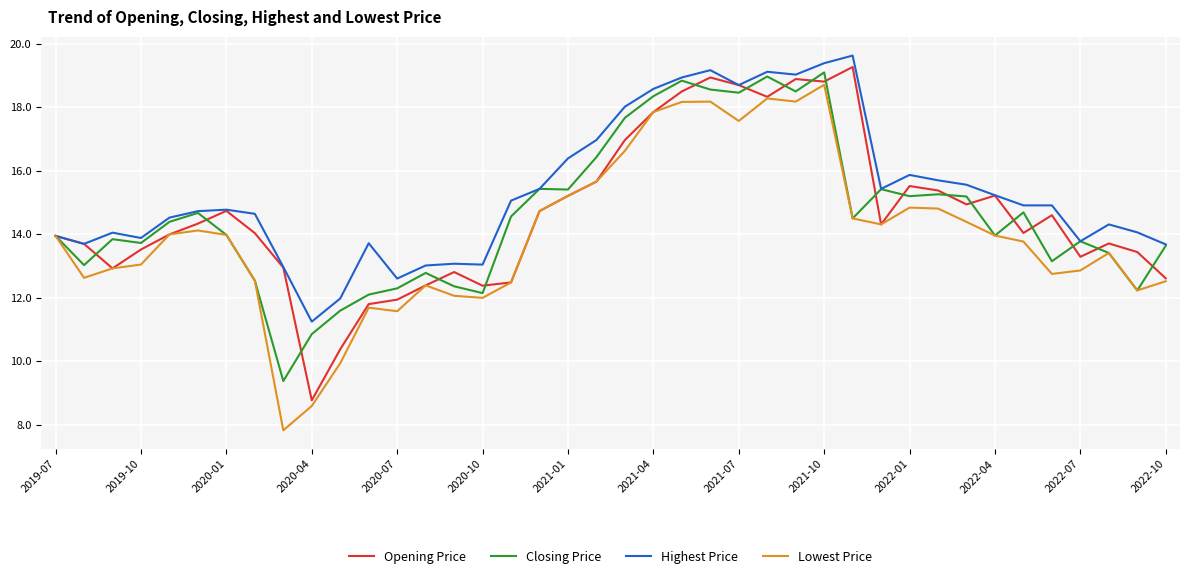

Which series has the largest total across all categories?

Highest Price